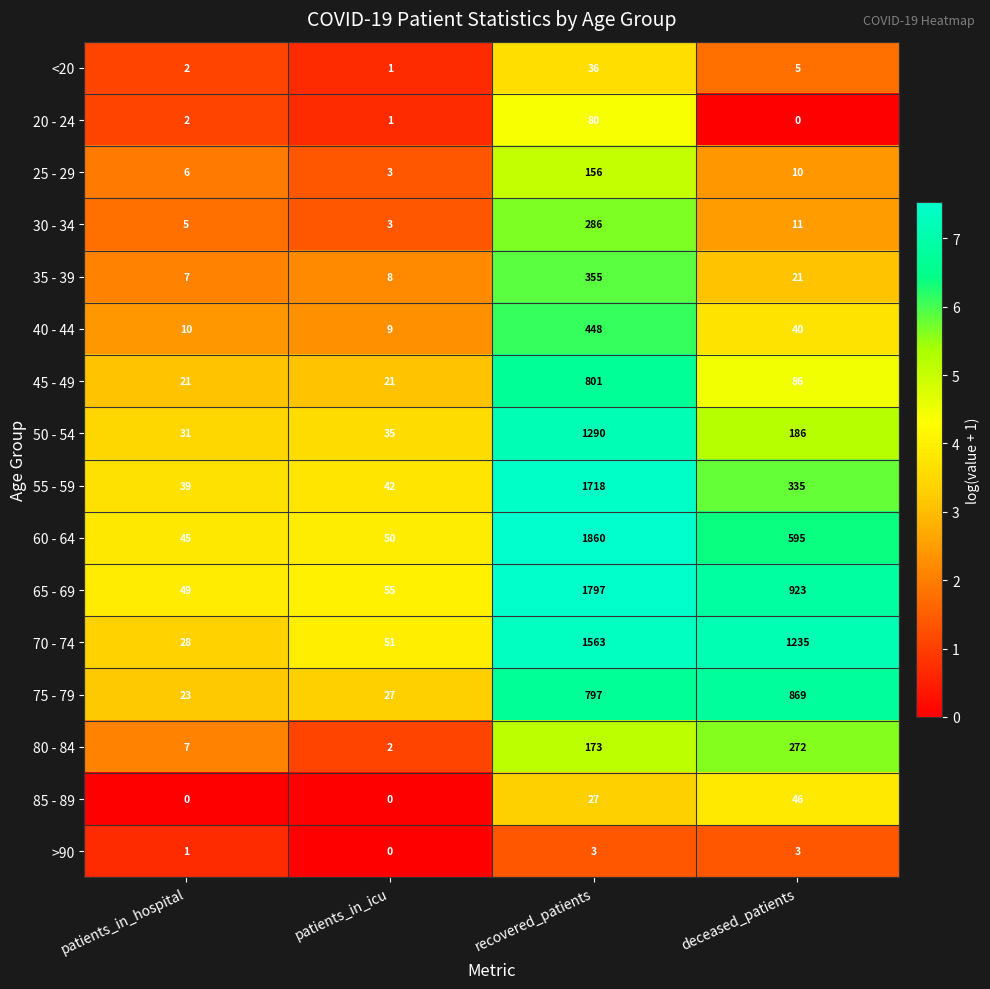

What is the total value across all series at recovered_patients?

11390